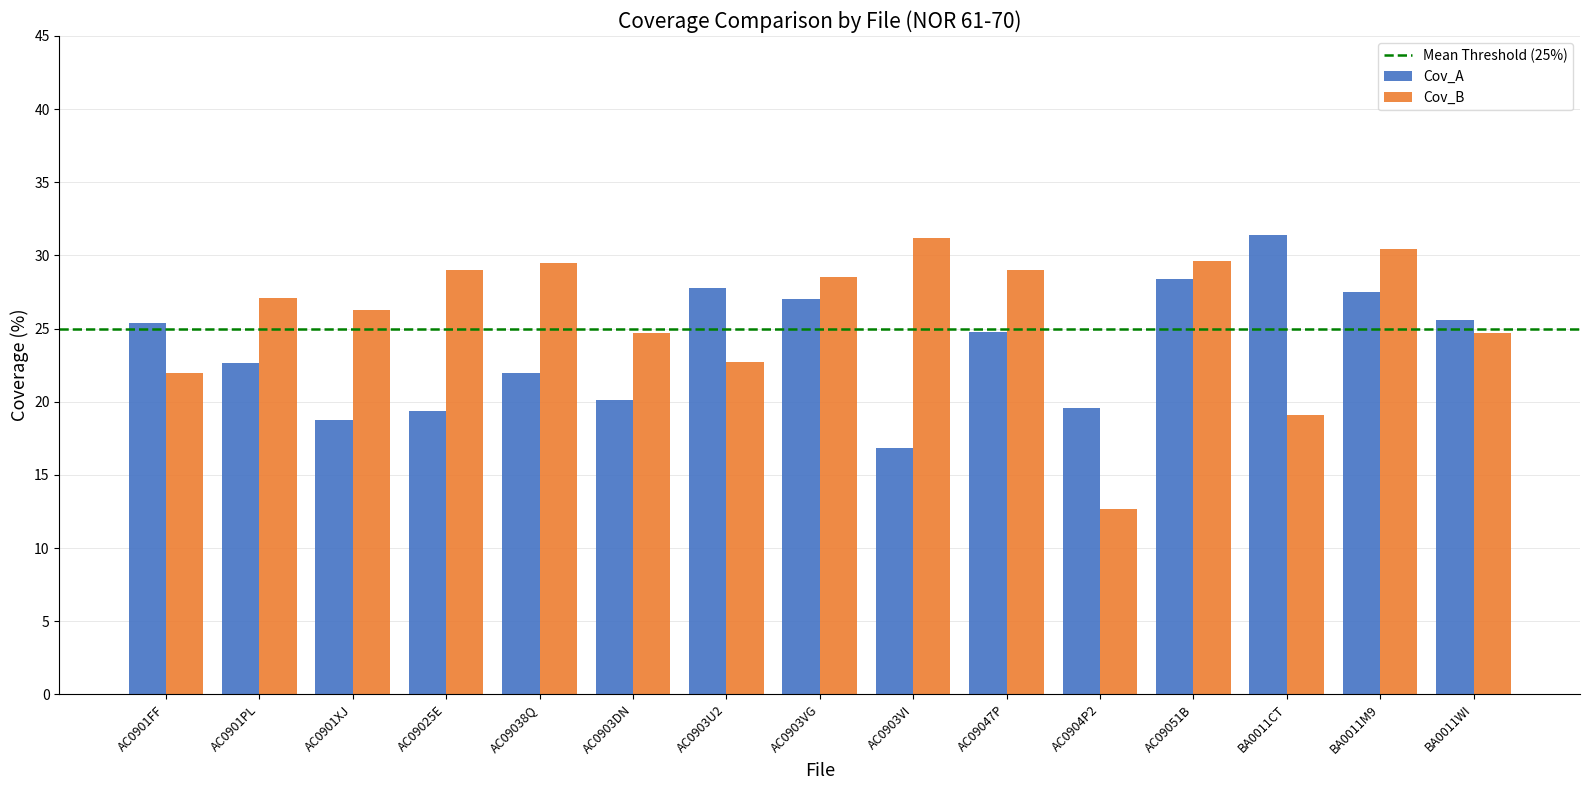

What is the greatest value displayed?

31.4